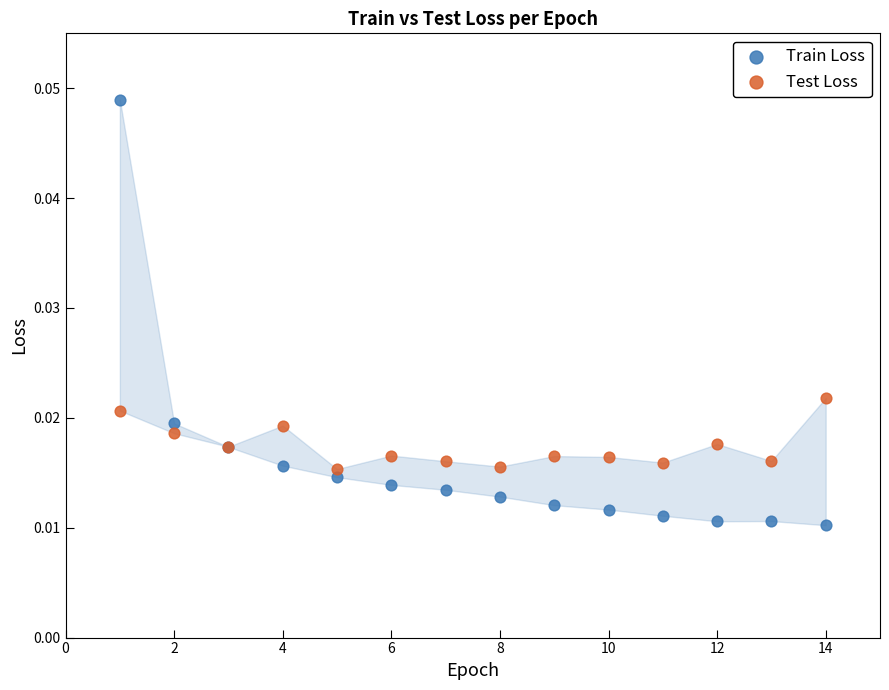

What are all the series names shown in the legend?

Train Loss, Test Loss